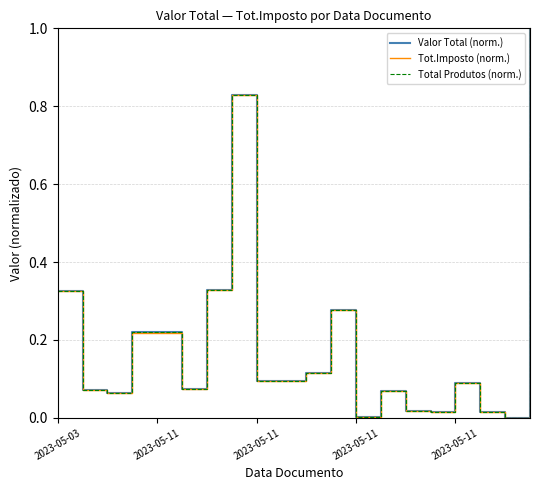

Does the chart have visible grid lines?

Yes